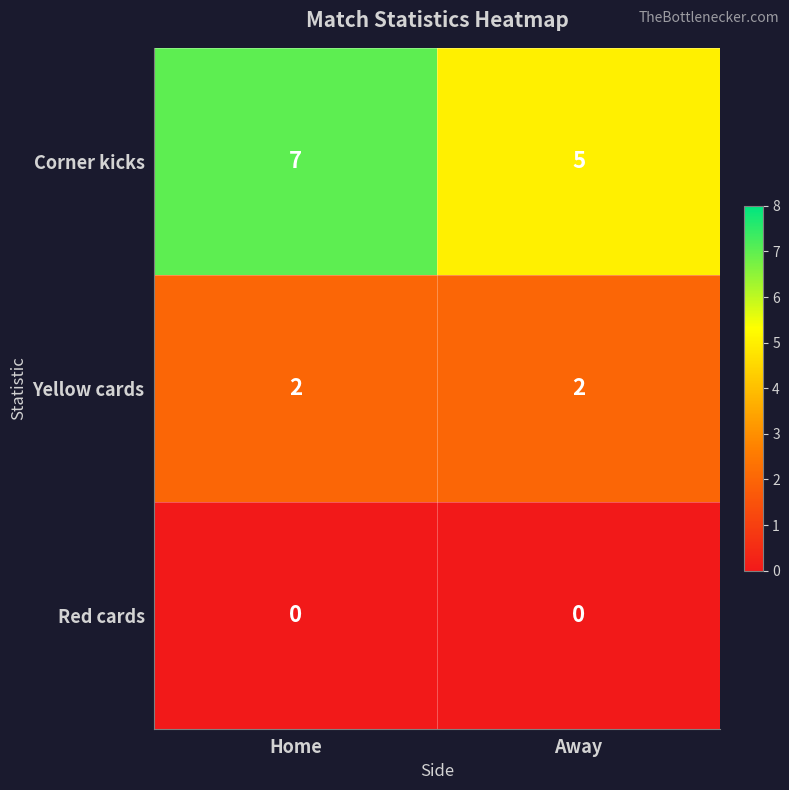

What is the average value of the Corner kicks series?

6